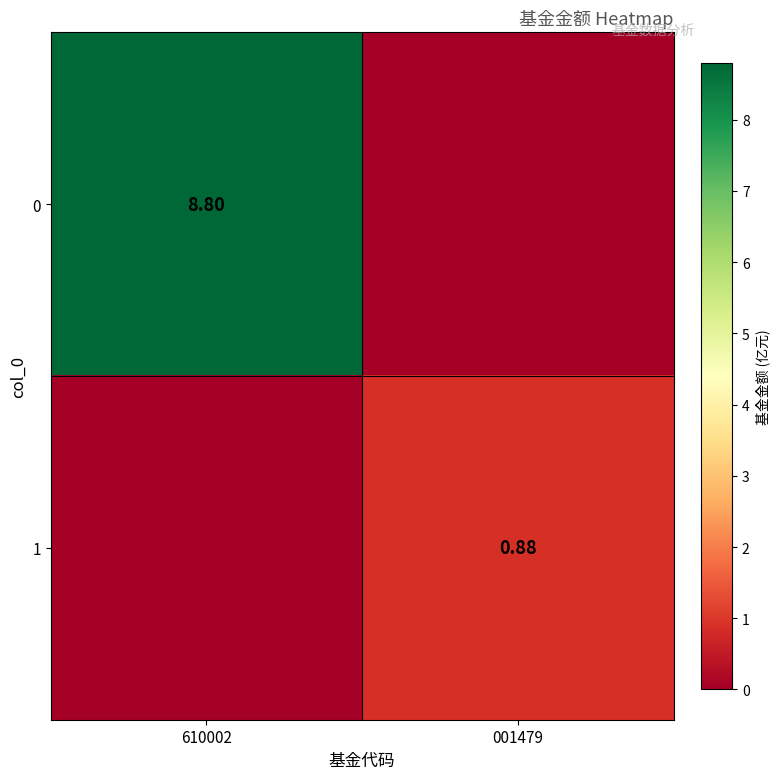

Is the value of 0 at 001479 greater than the value of 1 at 610002?

No